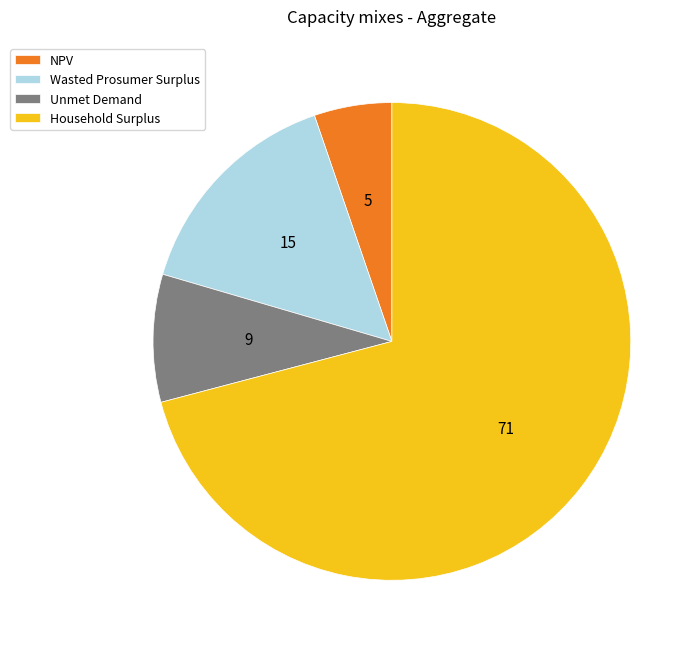

What is the ratio of the value at Unmet Demand to the value at NPV?

1.6